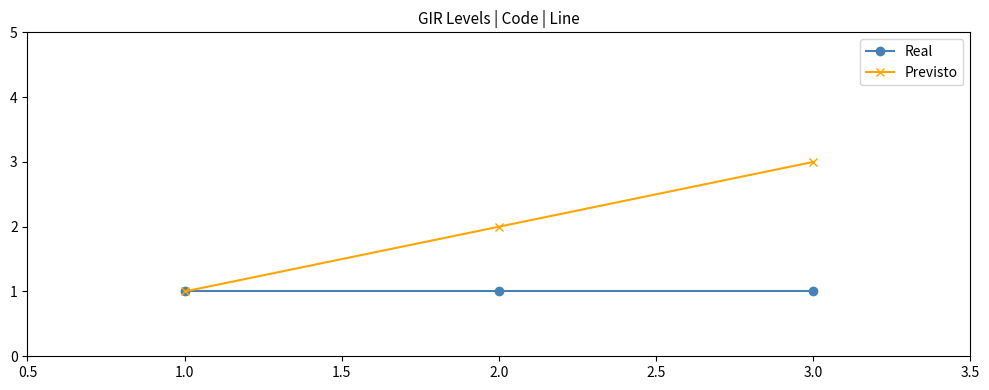

Which series has the largest range (max minus min)?

Previsto